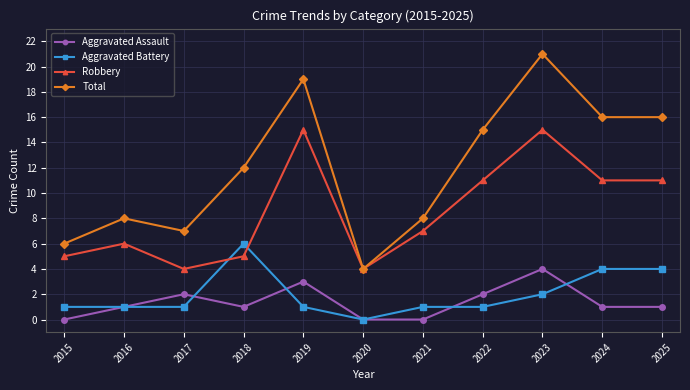

How many distinct data groups are displayed?

4